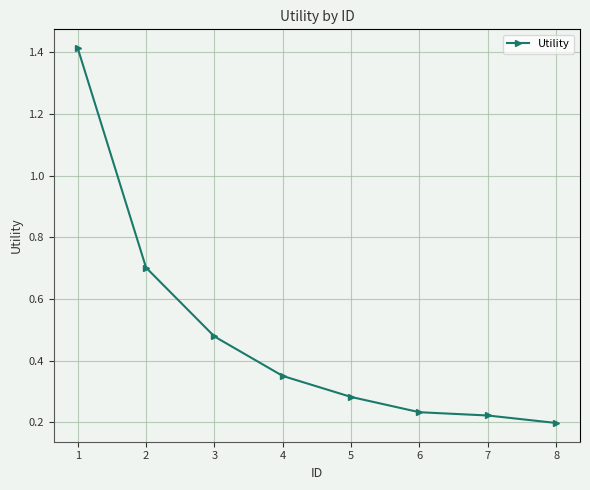

Is it true that the value at 6 is 0.1?

False